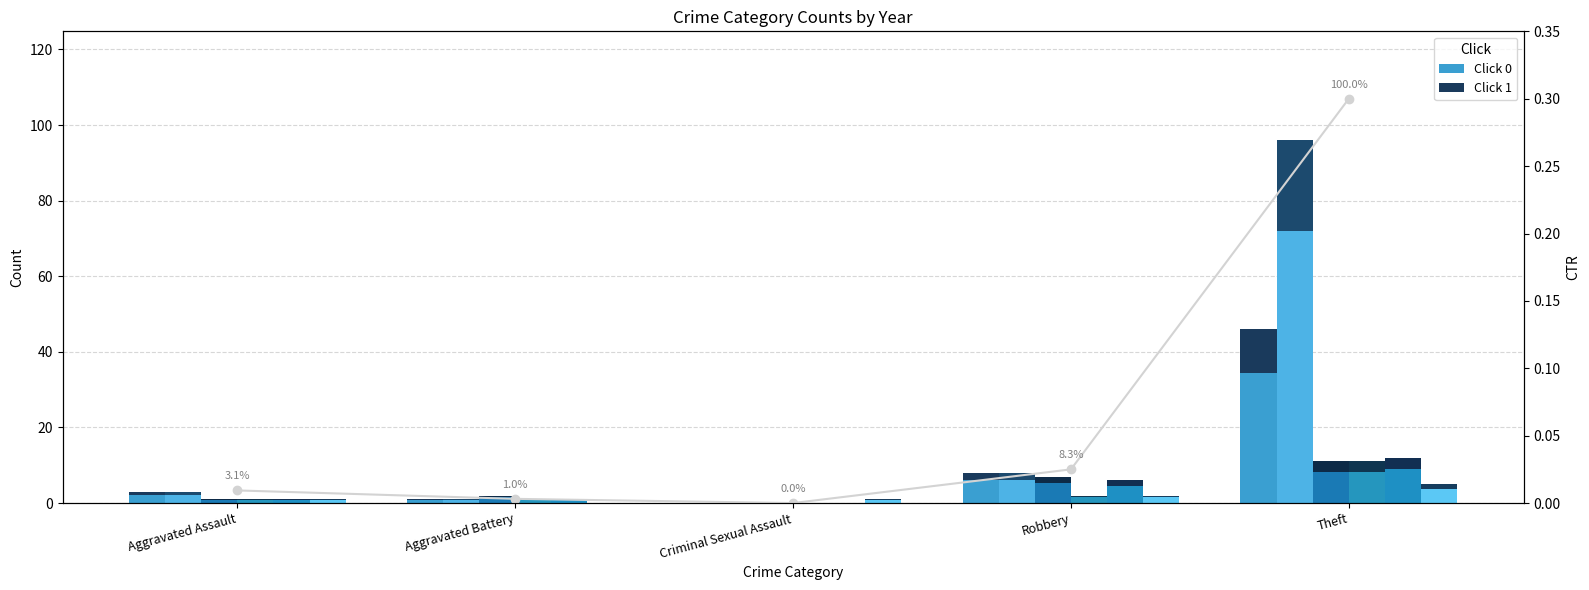

What is the label of the 2nd bar from the left?

Aggravated Battery